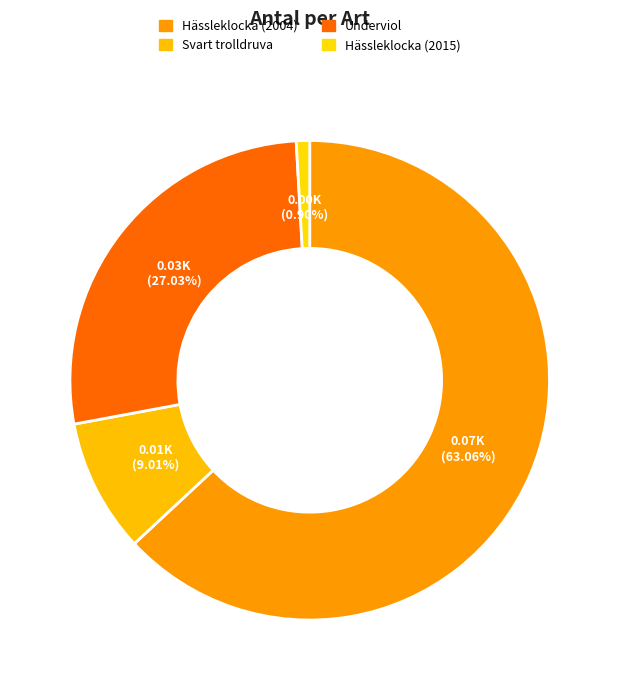

Count the number of slices in the pie.

4